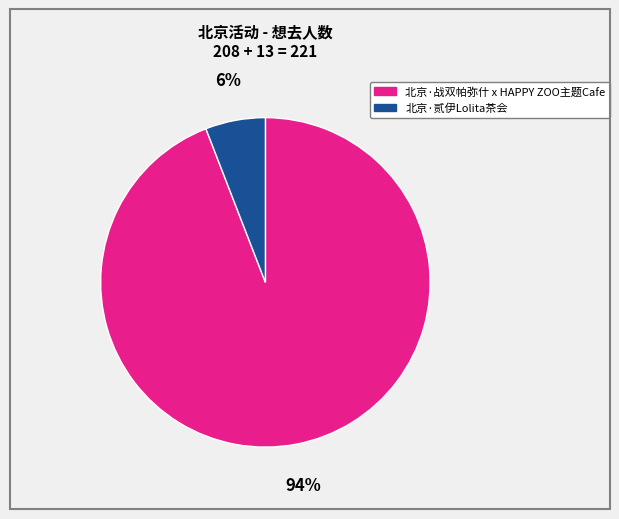

Do 北京·贰伊Lolita茶会 and 北京·战双帕弥什 x HAPPY ZOO主题Cafe together represent more than half of the pie?

Yes